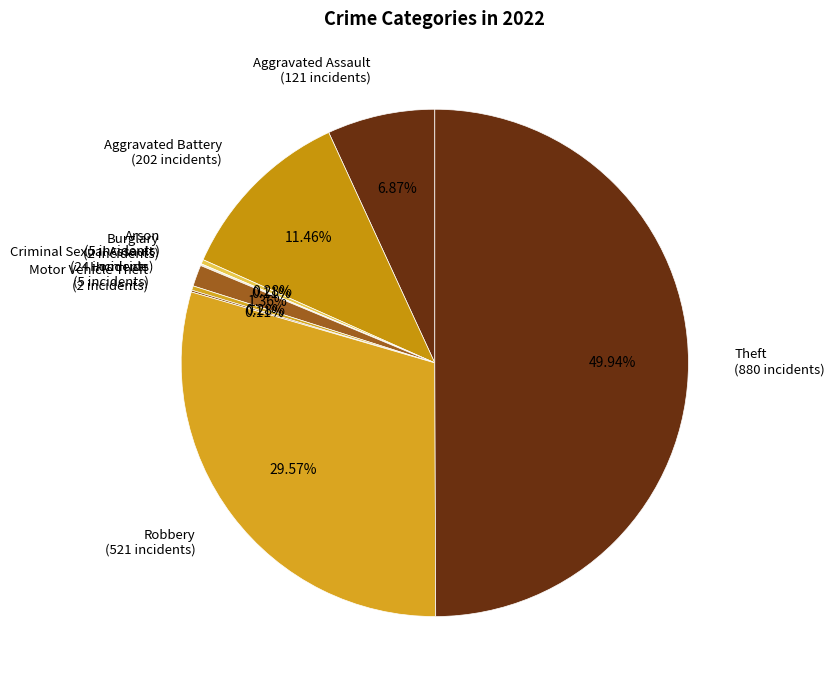

Does Robbery represent more than half of the total?

No